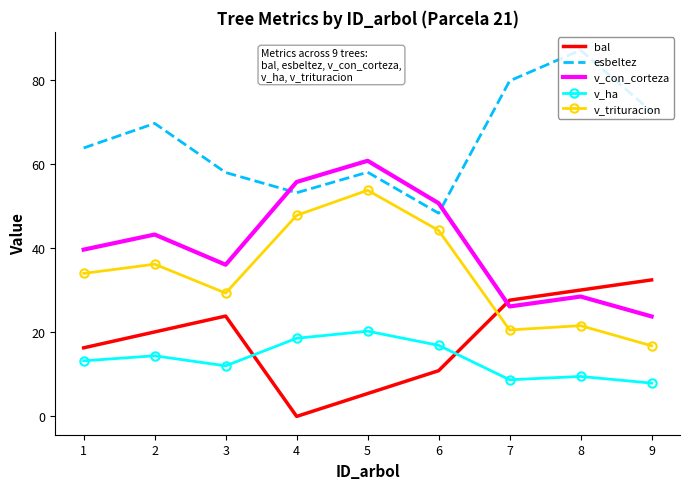

Count the number of data series in this chart.

5